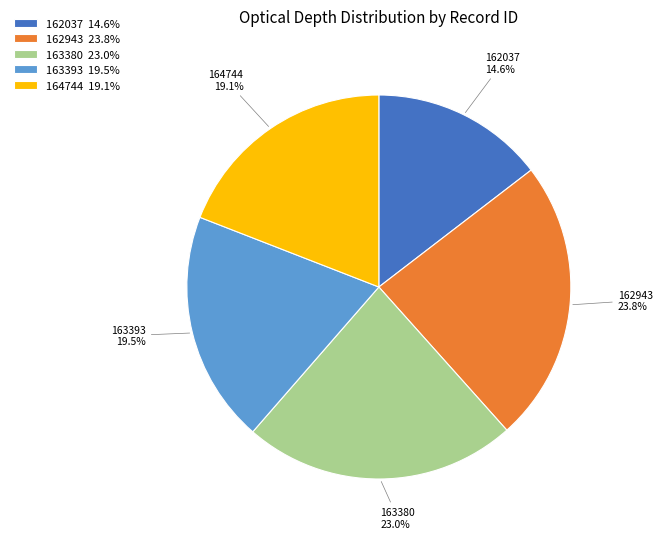

Which has a higher value, 162943 or 163380?

162943